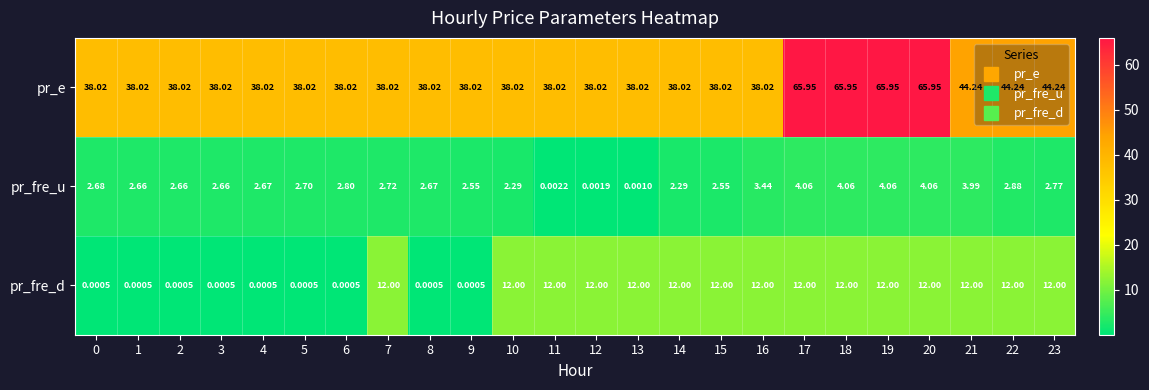

Which series has the largest range (max minus min)?

pr_e